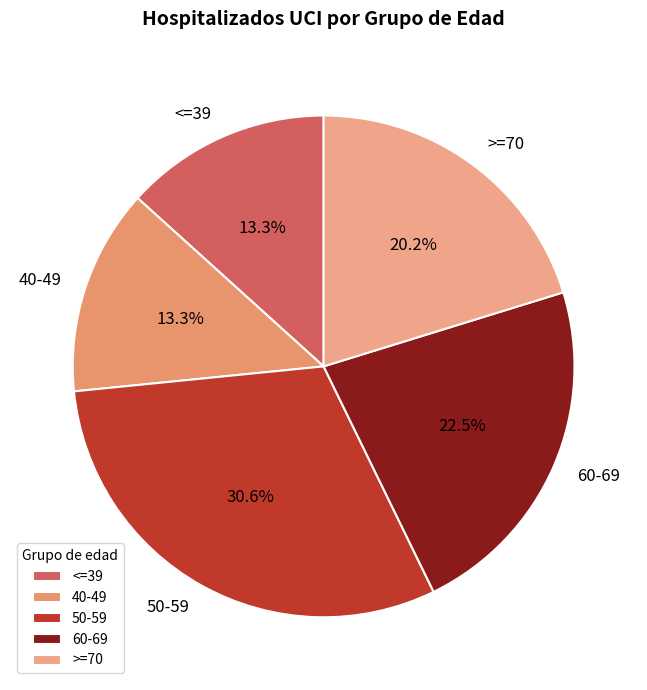

Is it true that 40-49 is 13% of the pie?

True